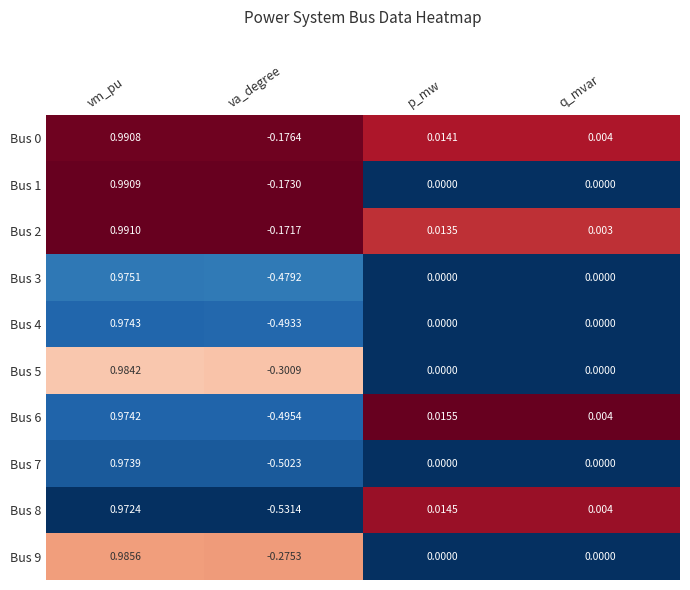

Which series has the largest total across all categories?

Bus 2